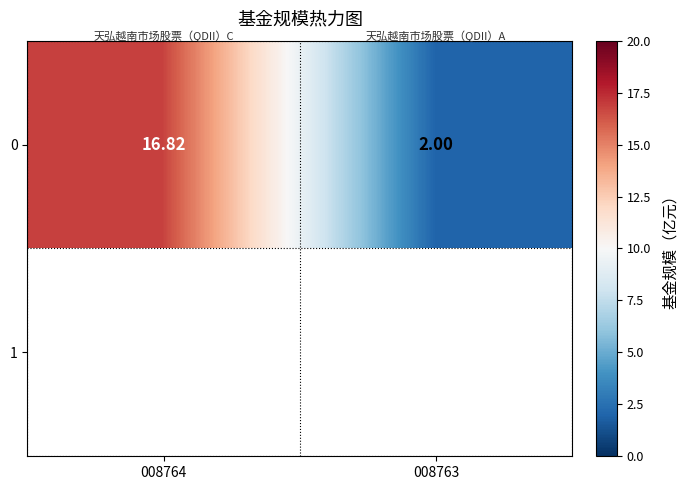

At which label is the value closest to 9?

008763